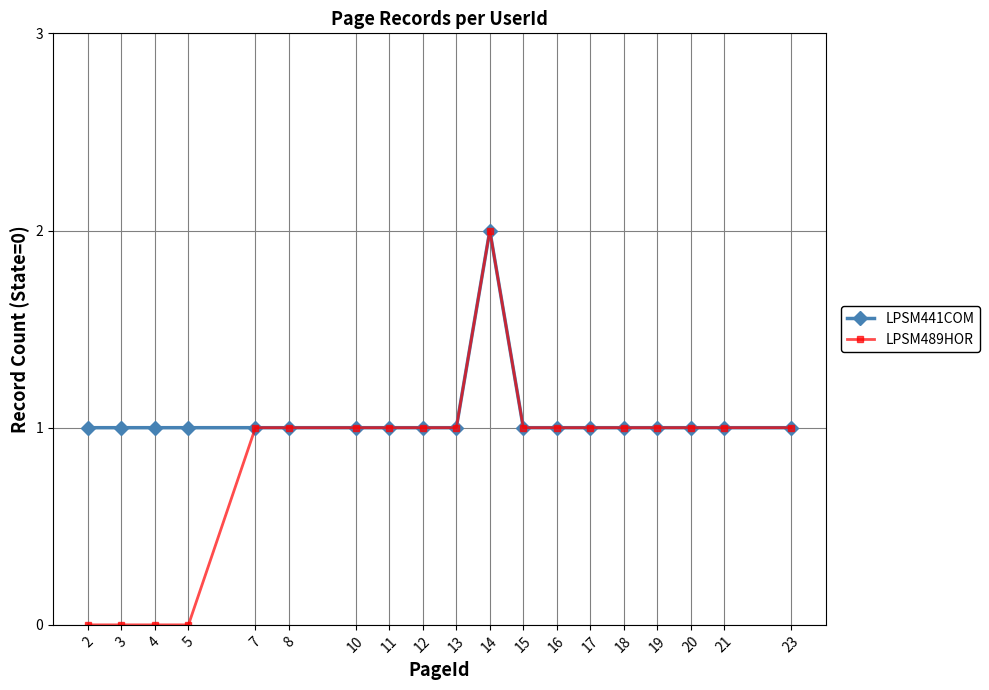

What is the maximum value shown in the chart?

2